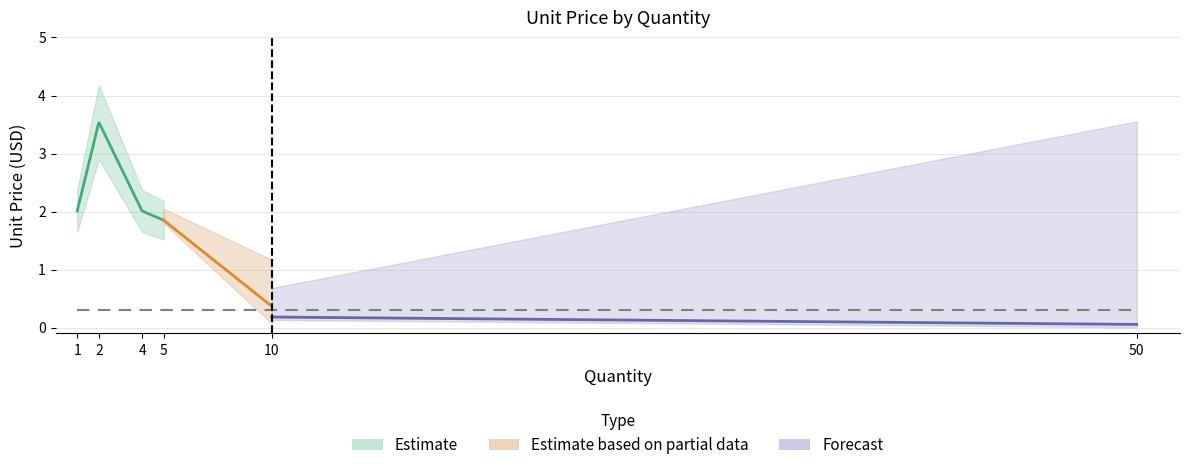

Read the value at 10.

0.4